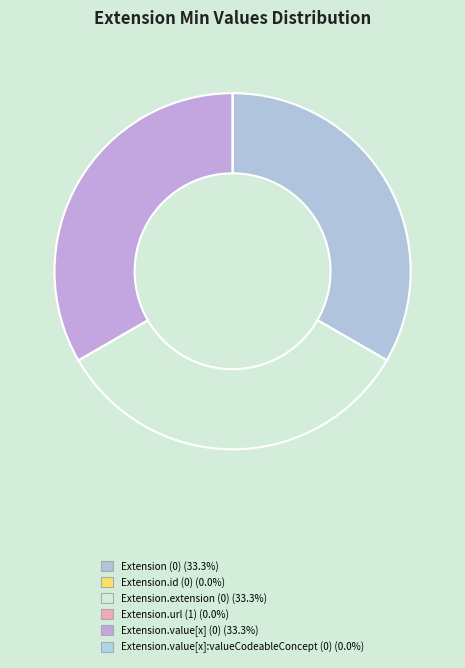

Combined, what portion of the pie is Extension.url (1) and Extension.value[x] (0)?

33.3%